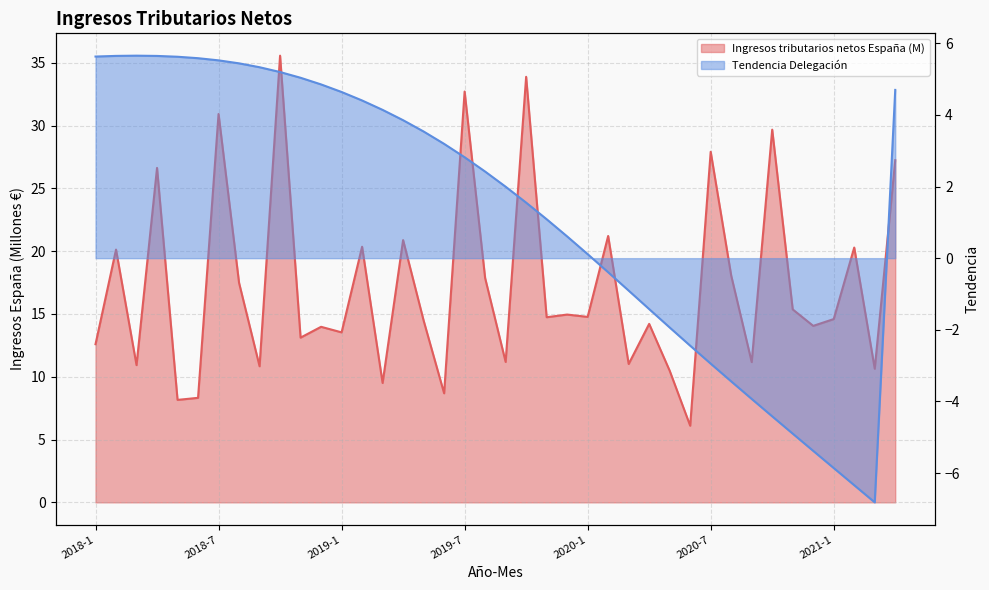

Does the chart display data point markers on the line(s)?

No